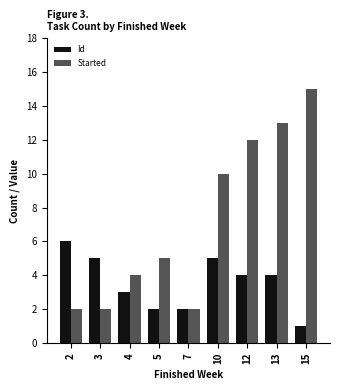

True or false: Id has a value of 5 at 10.

True